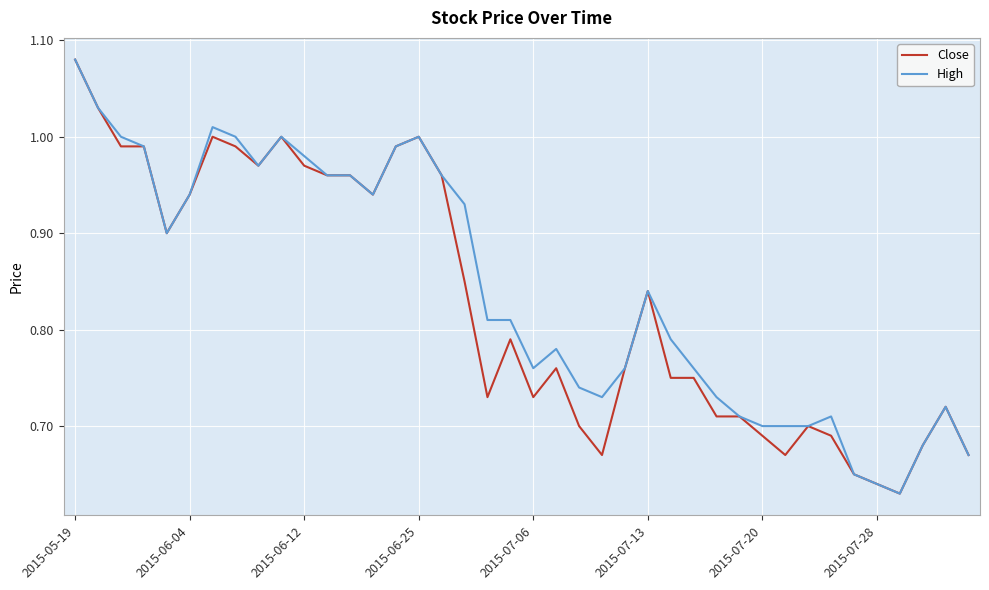

How many lines are shown in the chart?

2